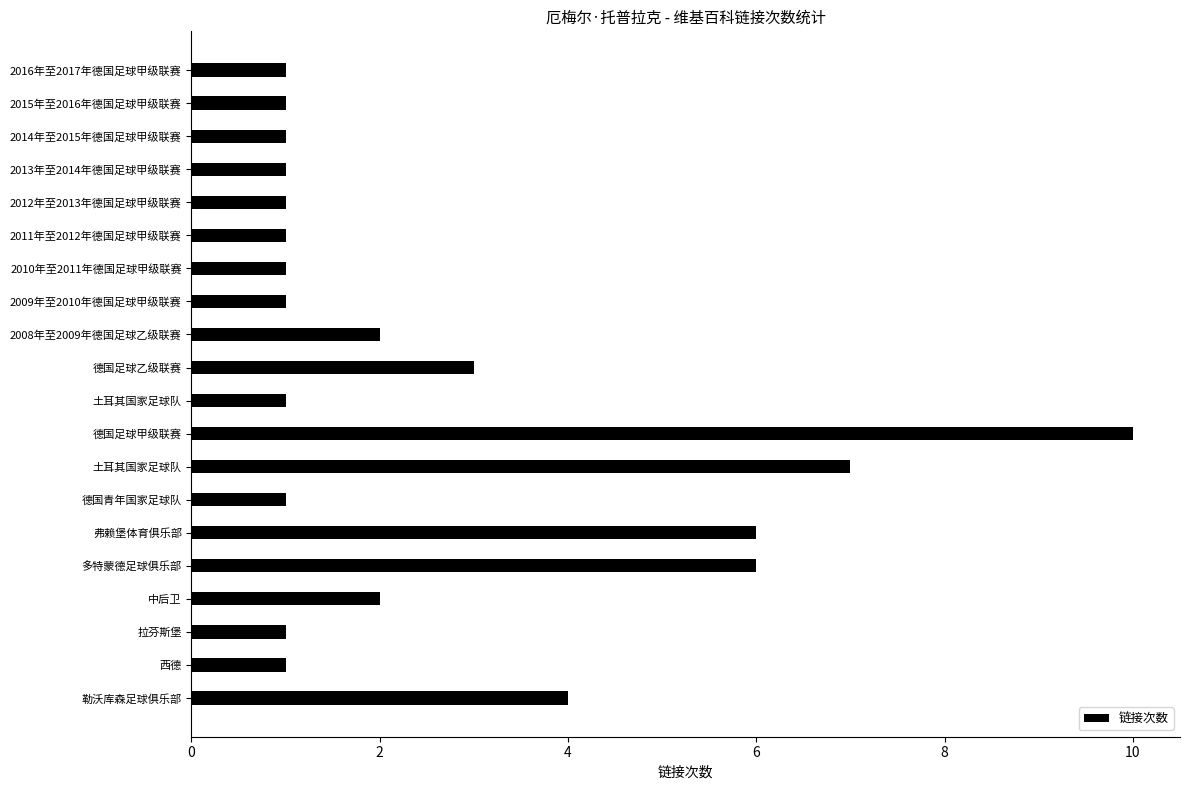

How many bars are there in total?

20